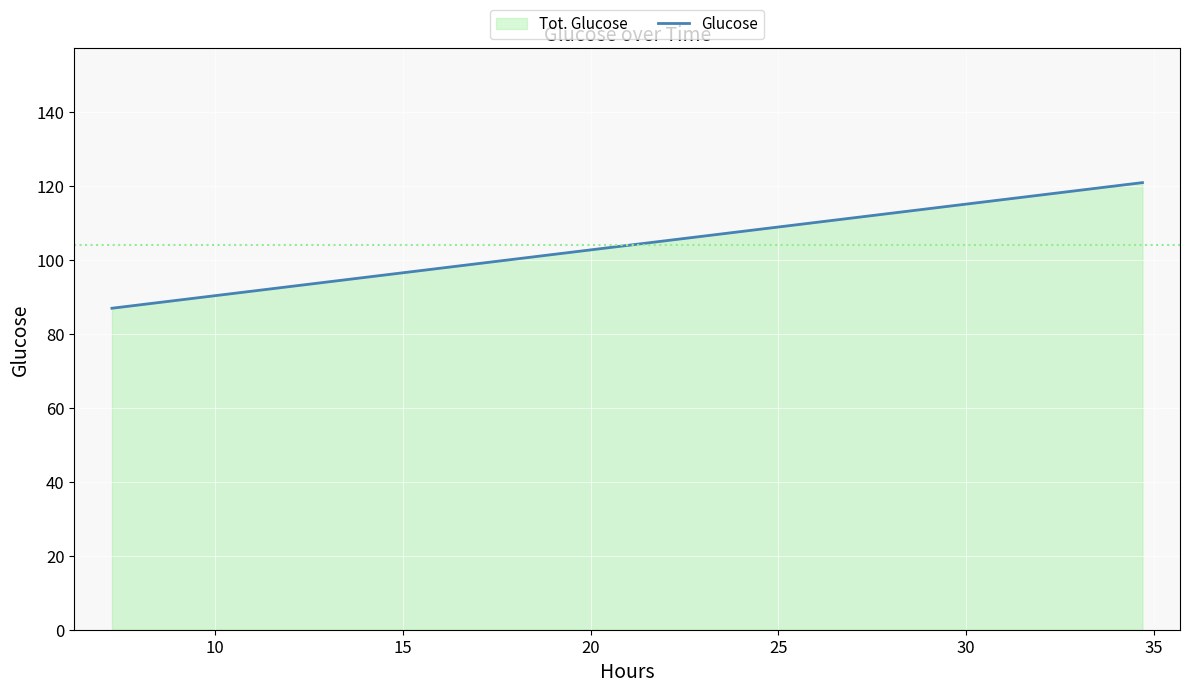

How many distinct data groups are displayed?

1